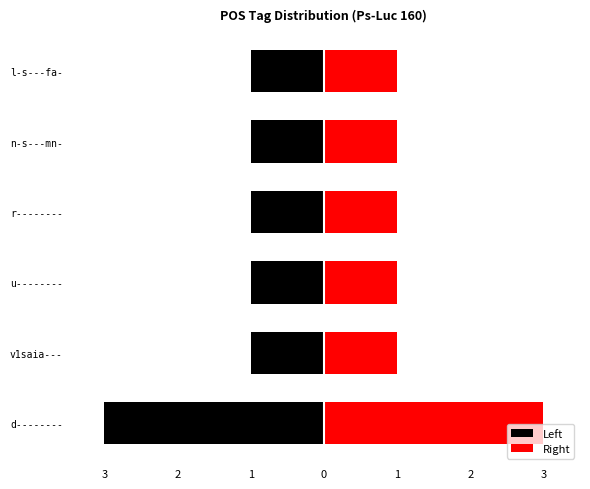

How many bars are there in total?

12